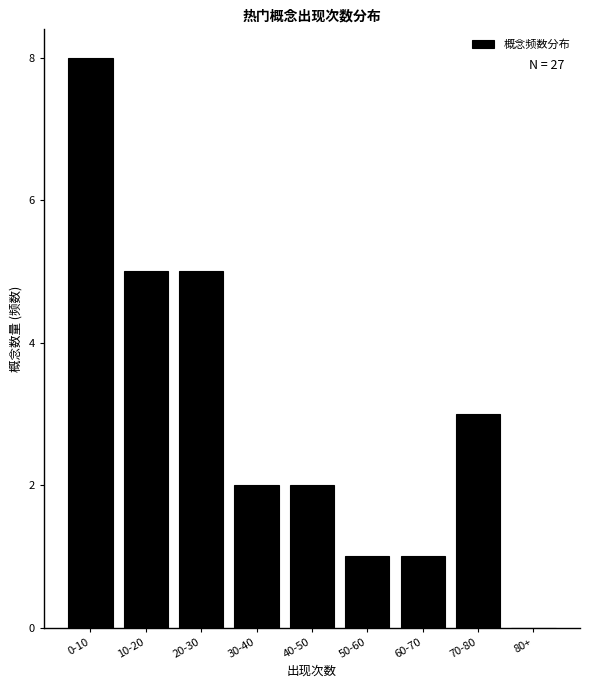

Reading left to right, extract all data points from this chart.

0-10=8	10-20=5	20-30=5	30-40=2	40-50=2	50-60=1	60-70=1	70-80=3	80+=0